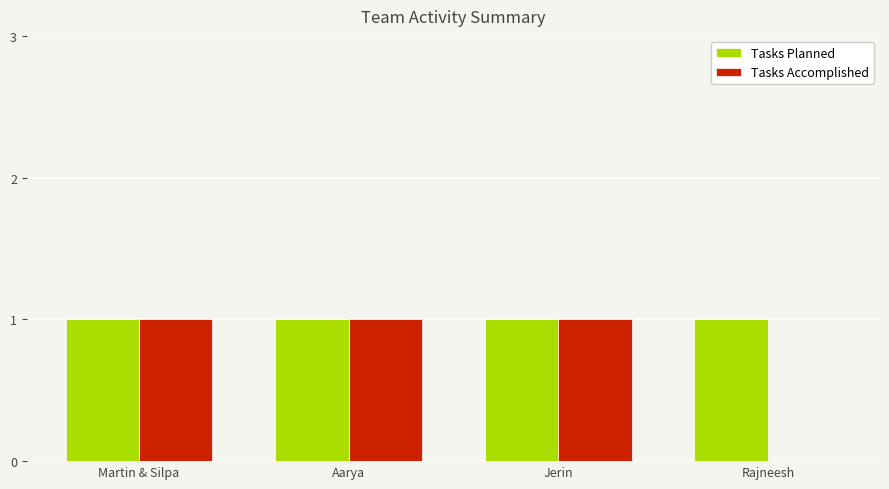

Which series changed the most between Jerin and Rajneesh?

Tasks Accomplished